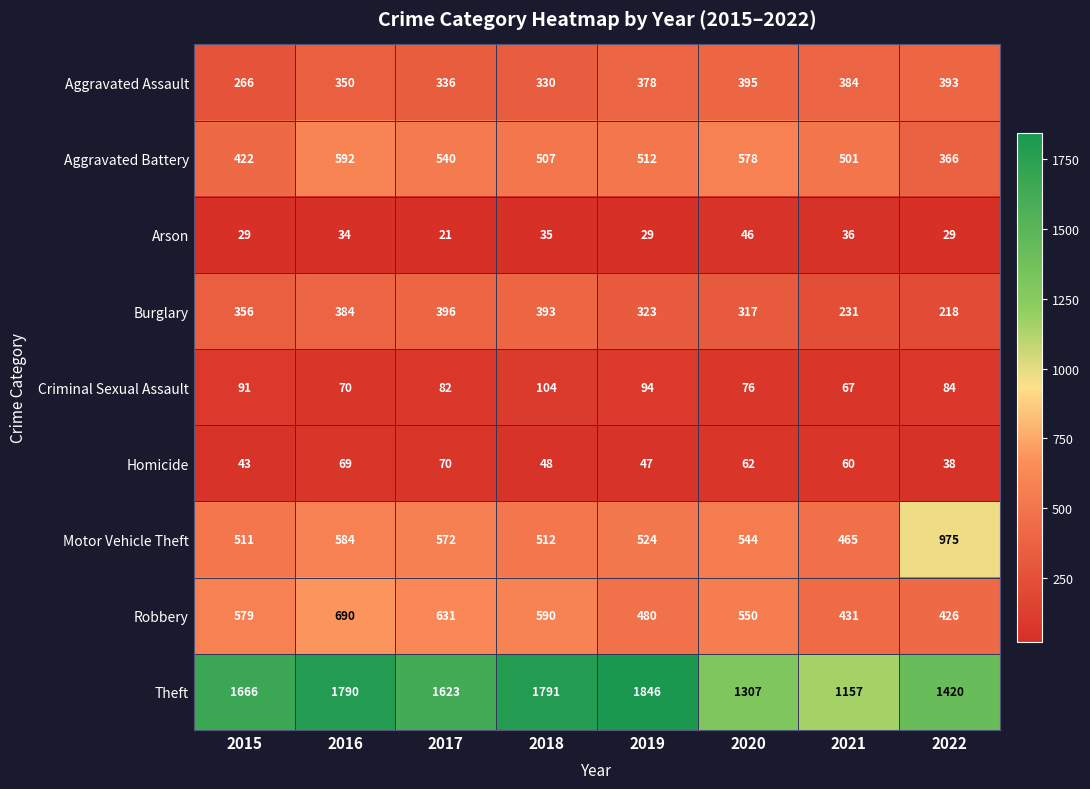

At how many categories does at least one series exceed 118?

8